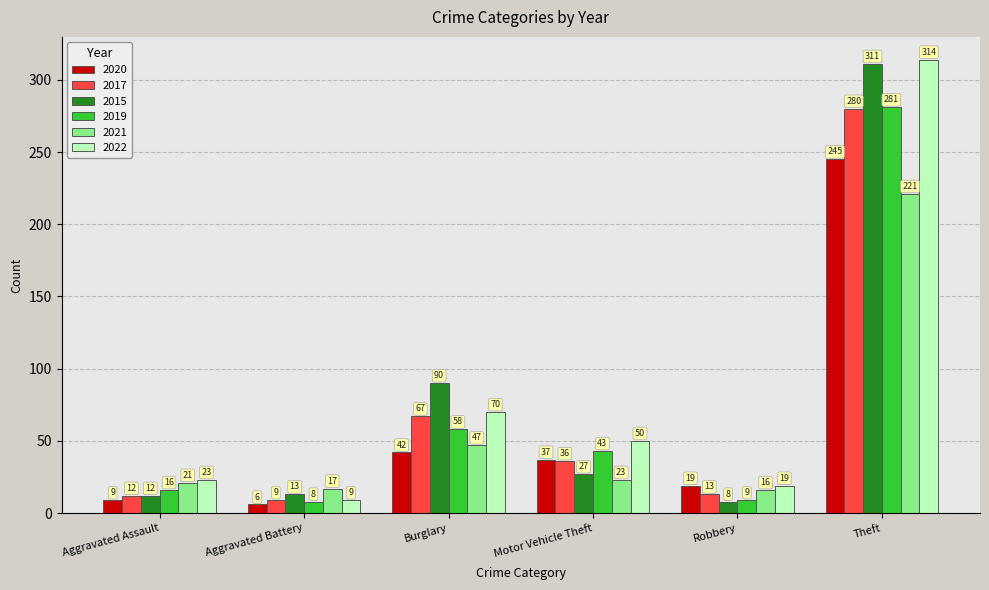

What is the spread (max minus min) of values at Burglary?

48